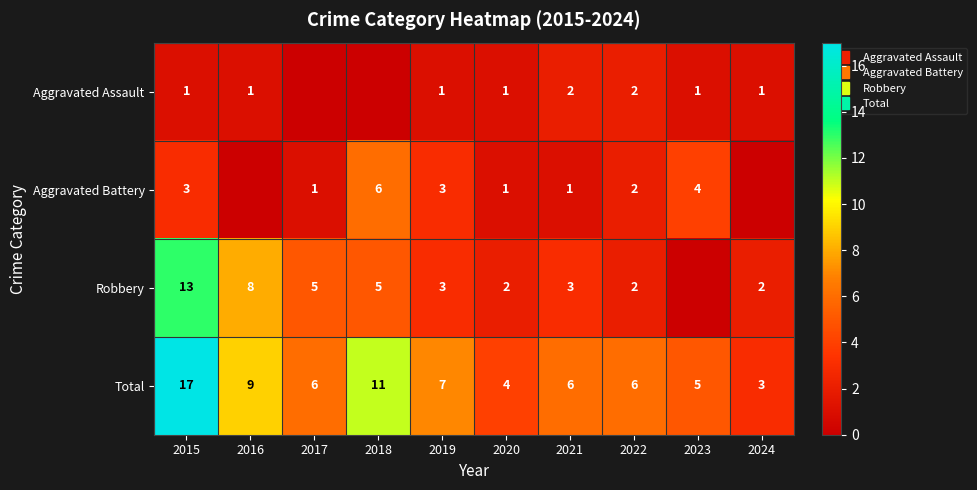

At how many categories does at least one series exceed 0?

10